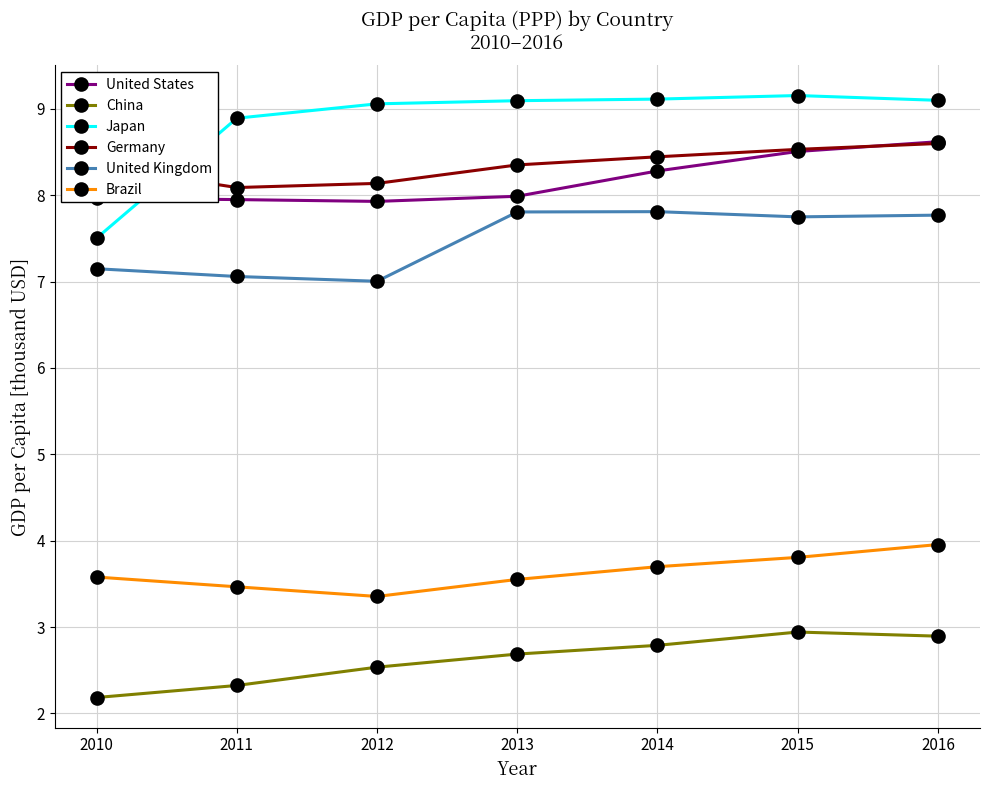

What is the highest value of the Germany series?

8.6